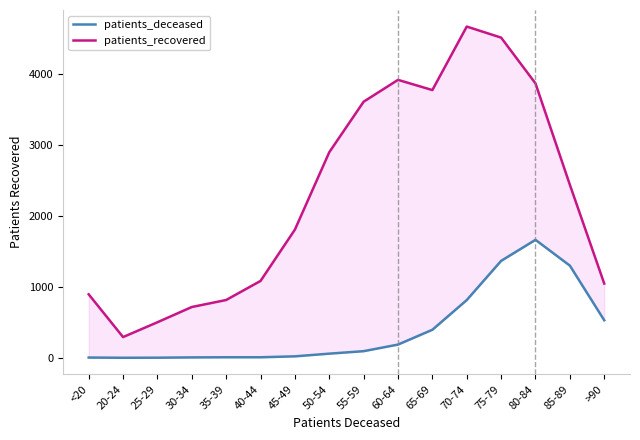

What is the value of the patients_recovered point at the 8th from the left?

2901